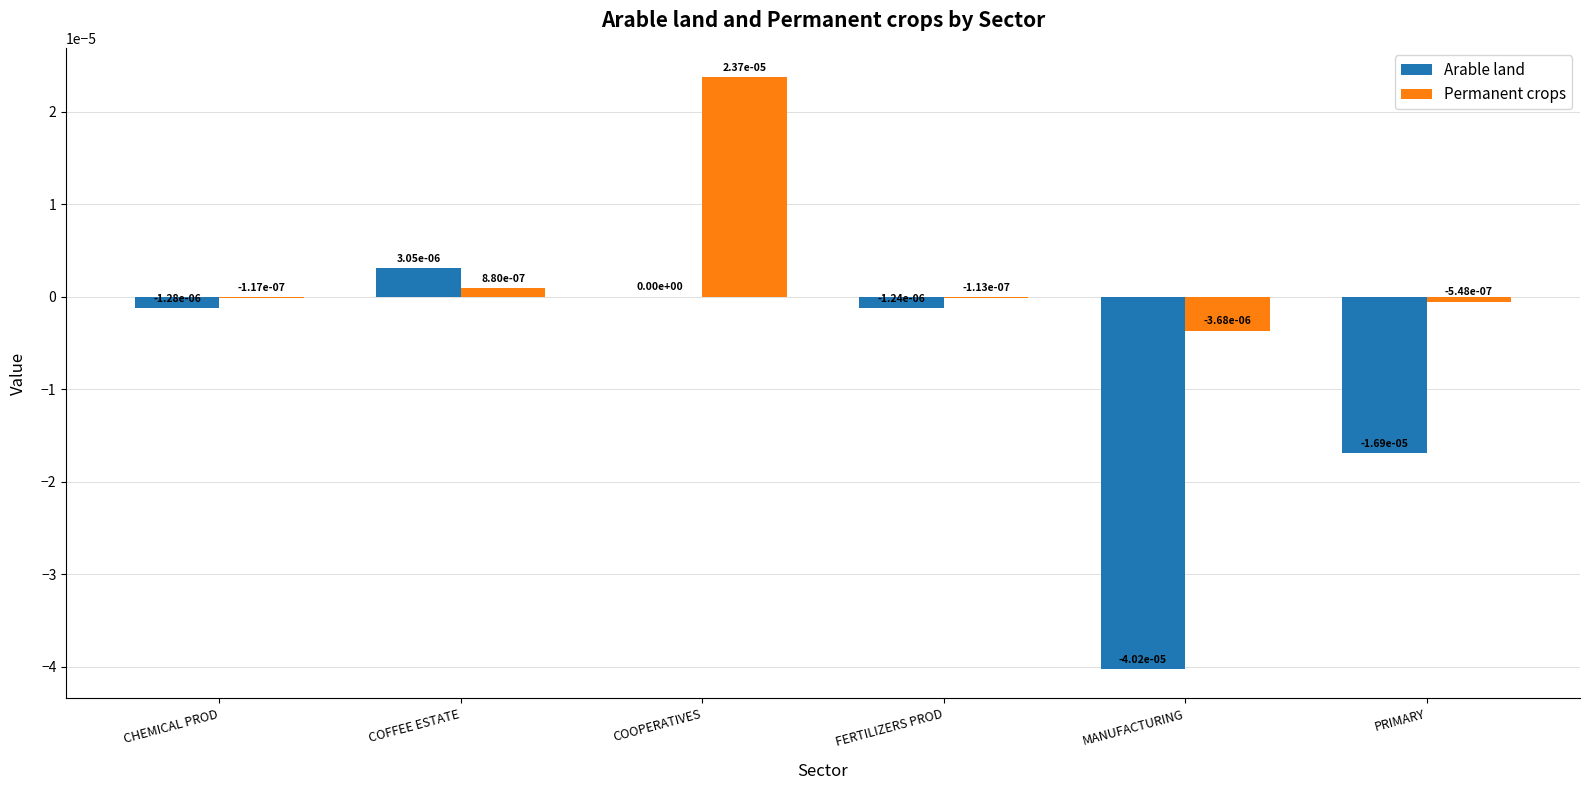

How many categories are shown in the chart?

6